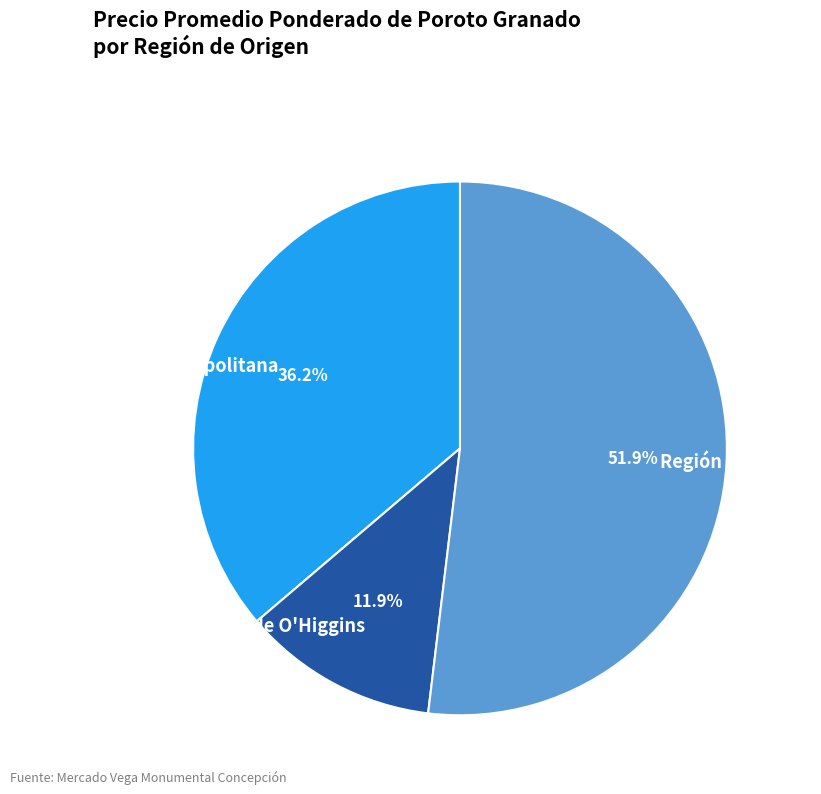

Approximately how many times larger is the value at Región Metropolitana compared to Región del Maule?

0.7